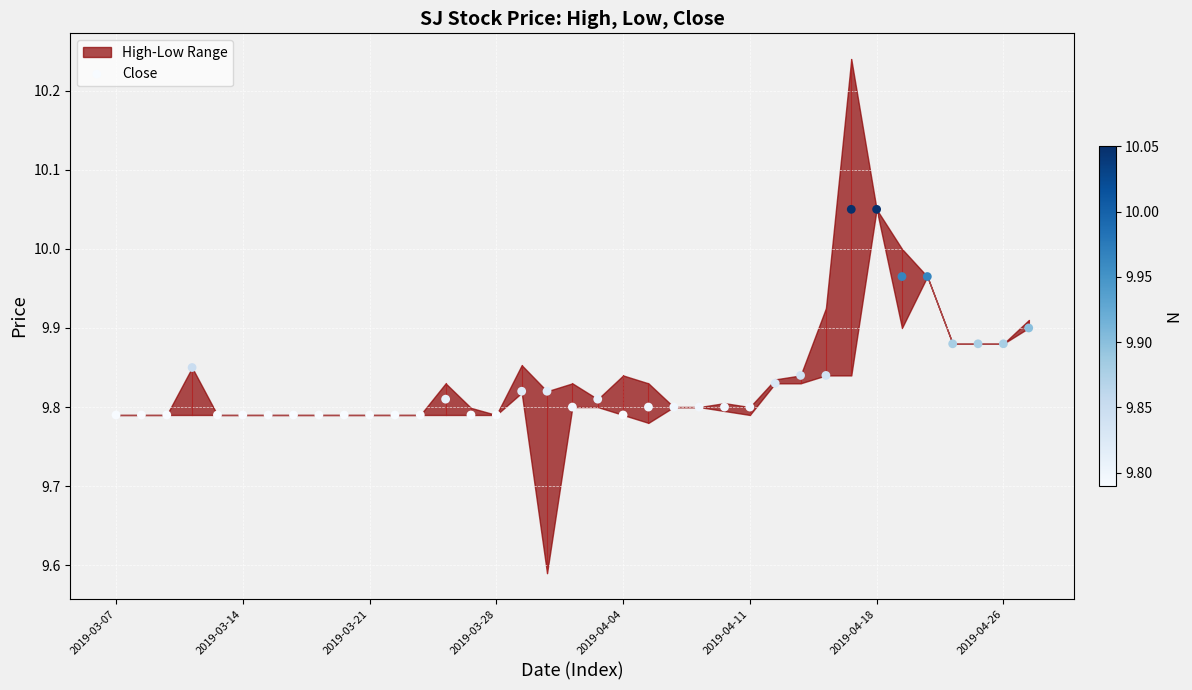

What is the range of Y values (max minus min)?

0.3